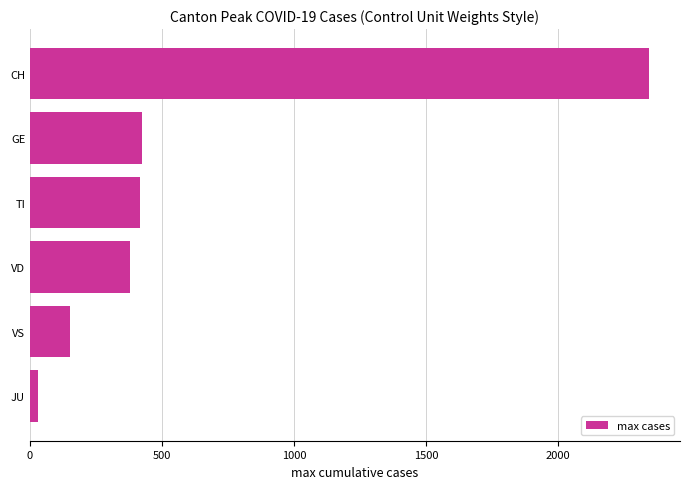

Approximately how many times larger is the value at CH compared to TI?

5.7